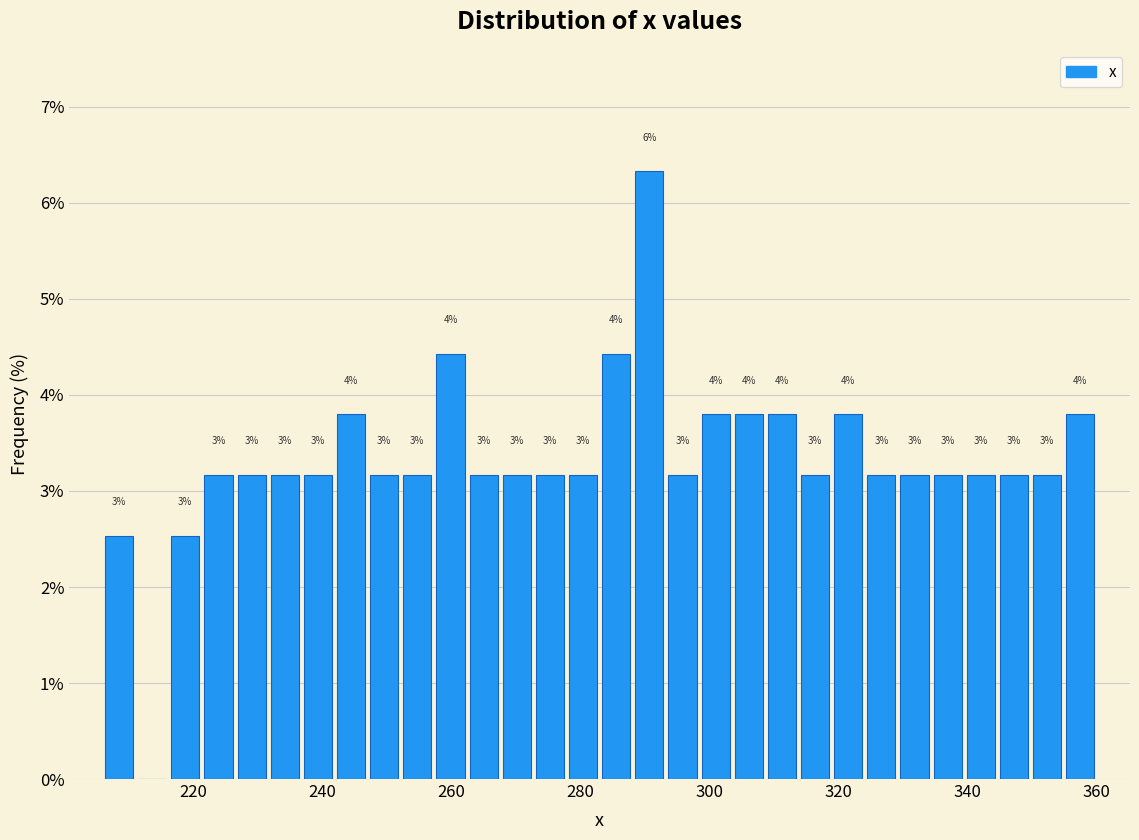

Read against the x-axis, roughly where is the centre of the tallest bar?

290